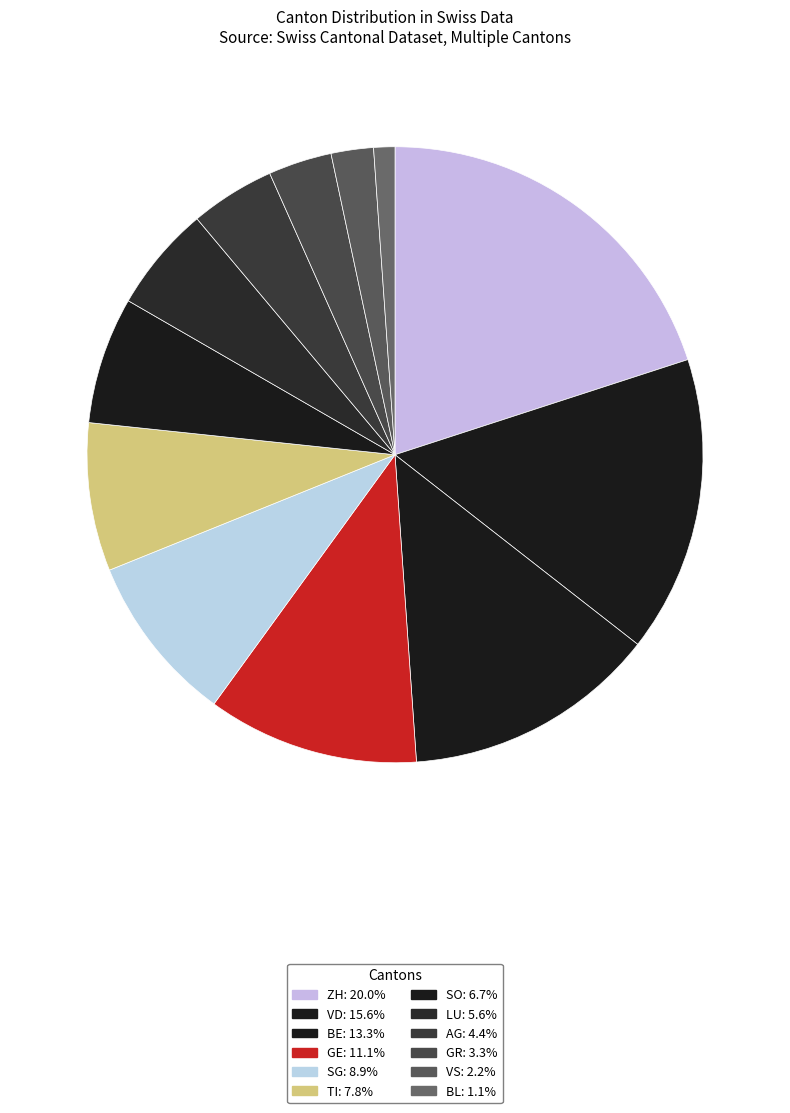

Count the number of slices in the pie.

12